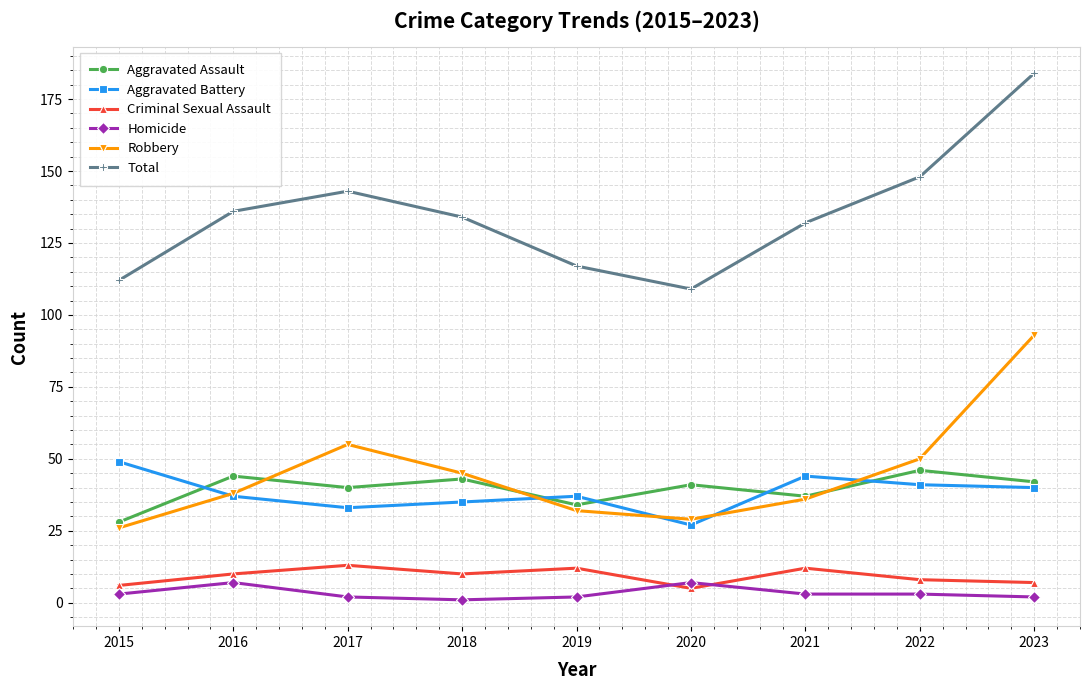

Does the chart have visible grid lines?

Yes